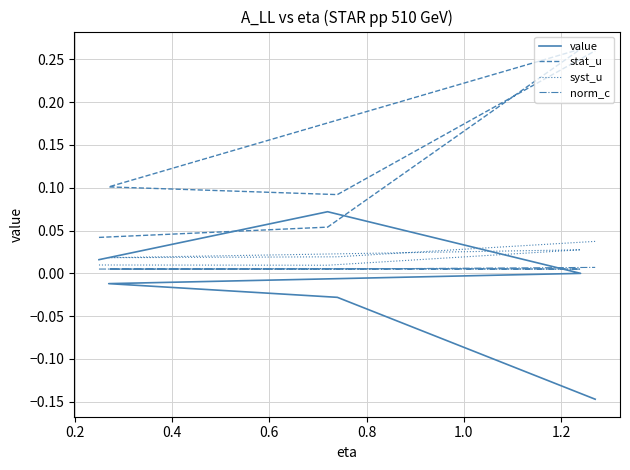

Rank the series by their maximum value, from highest to lowest.

stat_u, value, syst_u, norm_c